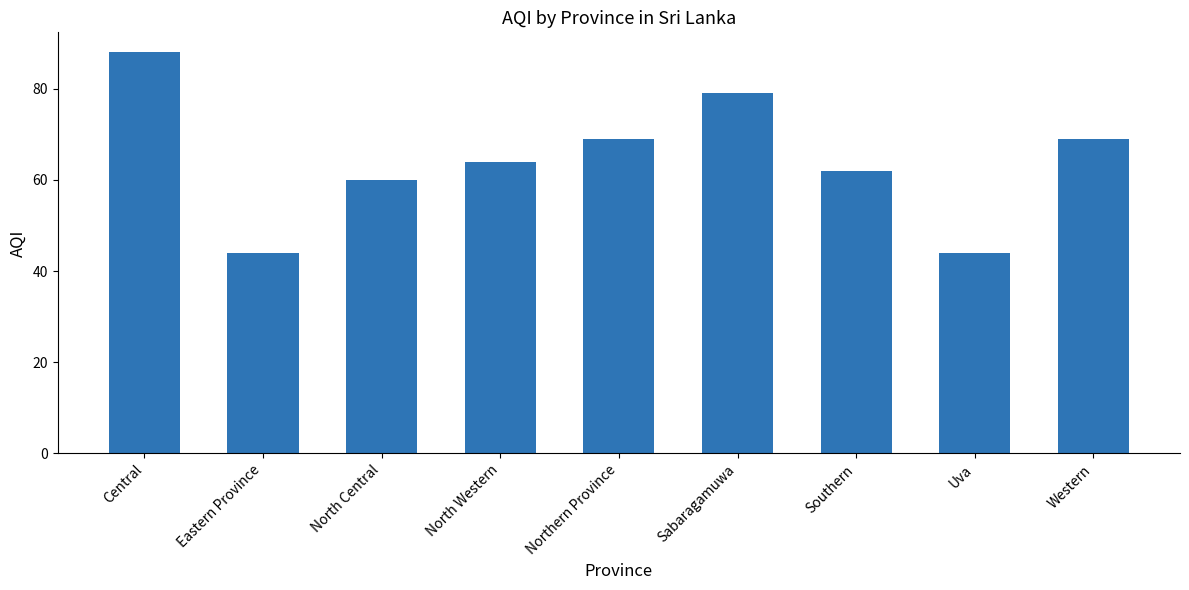

Reading left to right, what are all the values shown in this chart?

Central=88	Eastern Province=44	North Central=60	North Western=64	Northern Province=69	Sabaragamuwa=79	Southern=62	Uva=44	Western=69